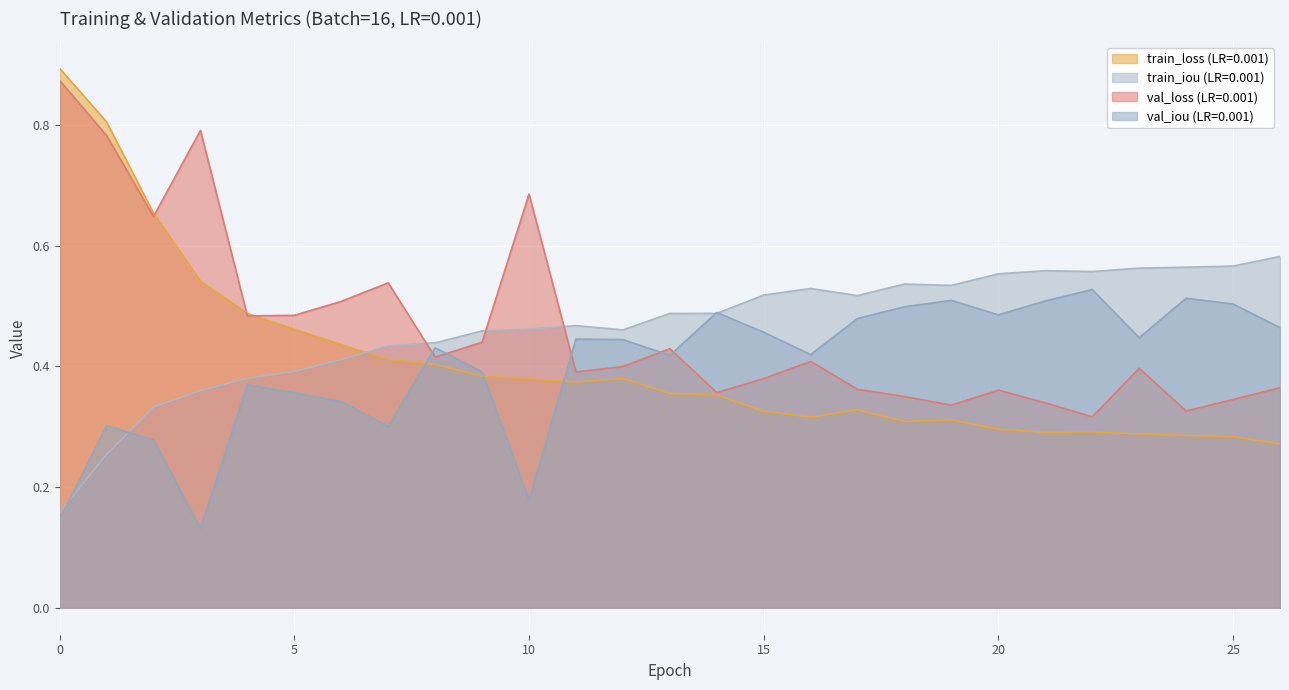

List the series in order of their peak value, lowest first.

val_iou (LR=0.001), train_iou (LR=0.001), val_loss (LR=0.001), train_loss (LR=0.001)